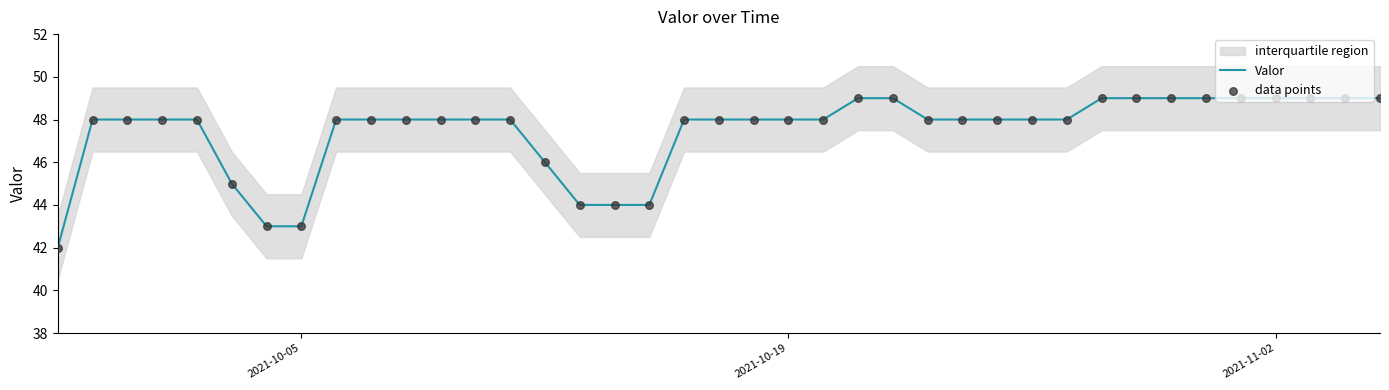

At how many categories does at least one series exceed 47?

31